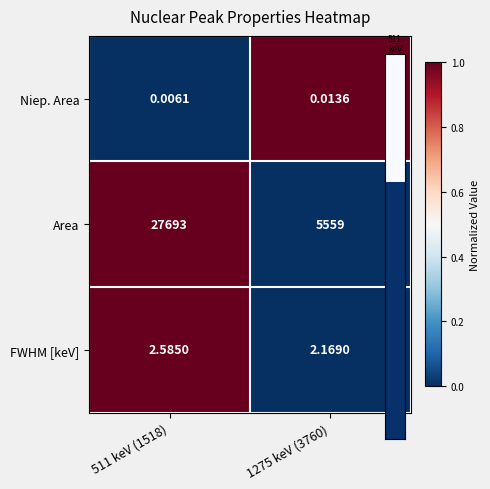

Which series has the widest spread of values?

Area